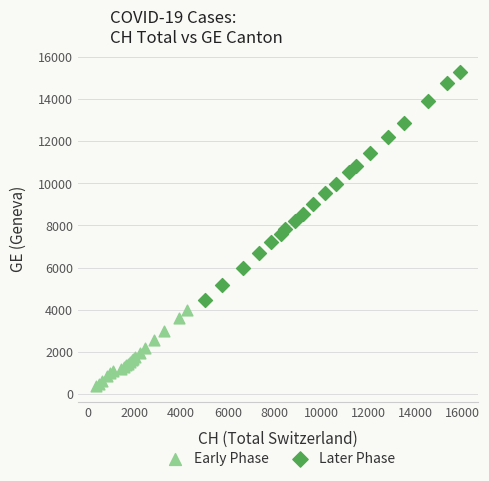

Which series contains the highest Y value?

Later Phase